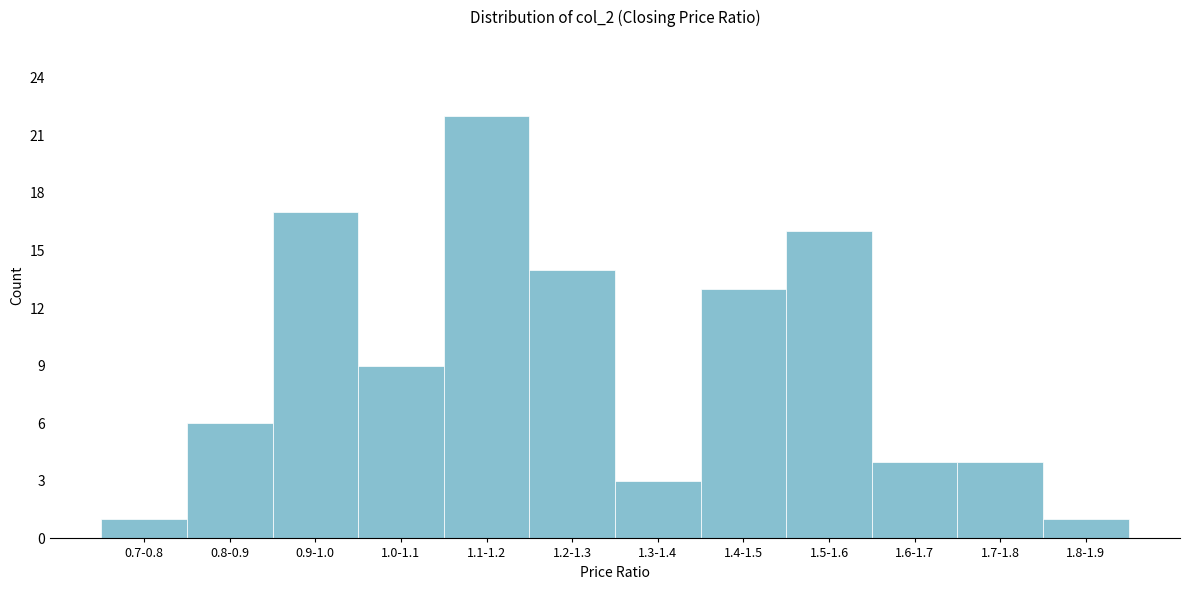

Reading right to left, transcribe all the data shown in this chart.

1.8-1.9=1	1.7-1.8=4	1.6-1.7=4	1.5-1.6=16	1.4-1.5=13	1.3-1.4=3	1.2-1.3=14	1.1-1.2=22	1.0-1.1=9	0.9-1.0=17	0.8-0.9=6	0.7-0.8=1